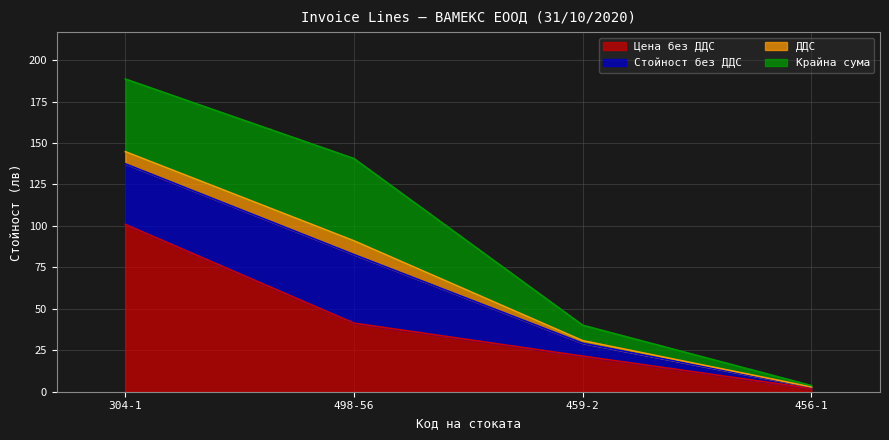

Does the chart have visible grid lines?

Yes